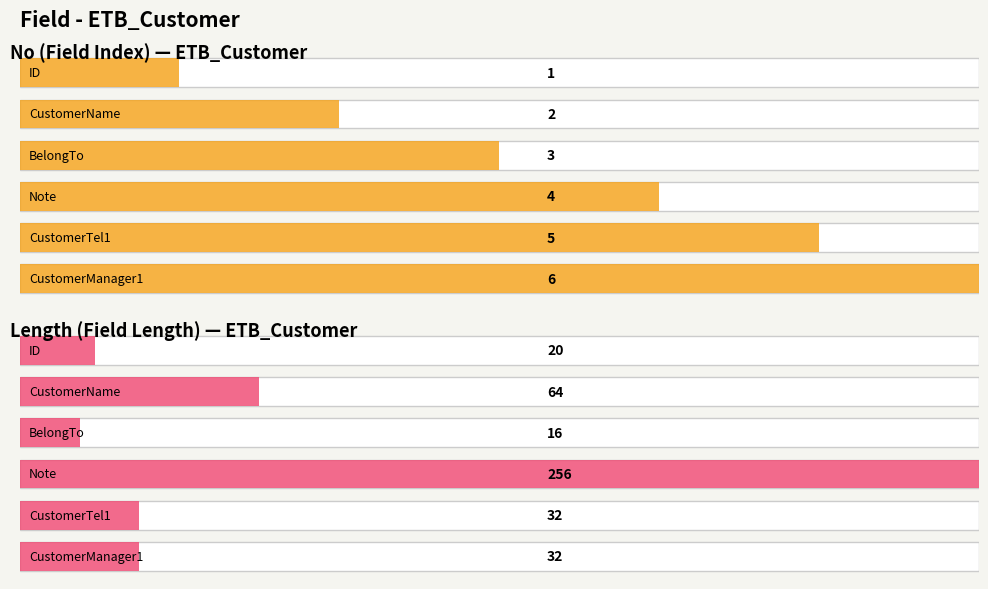

How many bars are there in each group?

2